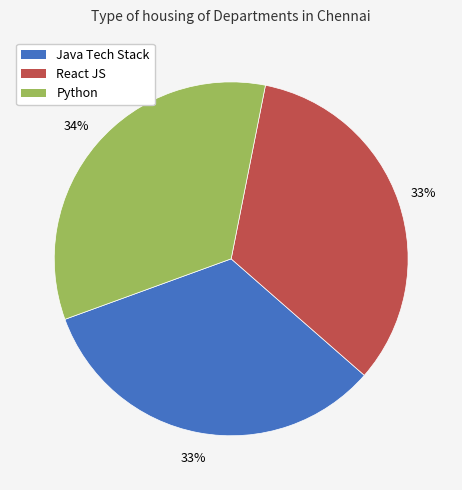

To the nearest percent, what is the average slice percentage?

33%